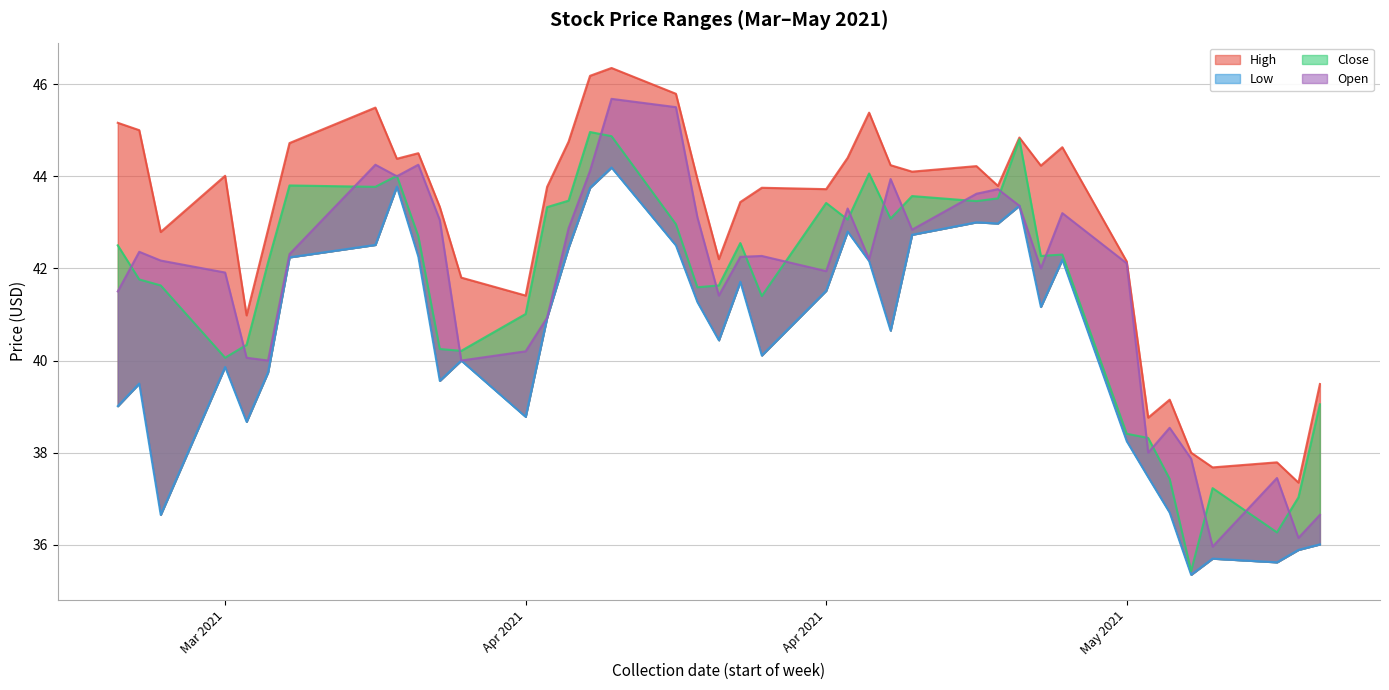

What is the highest value of the high series?

46.3